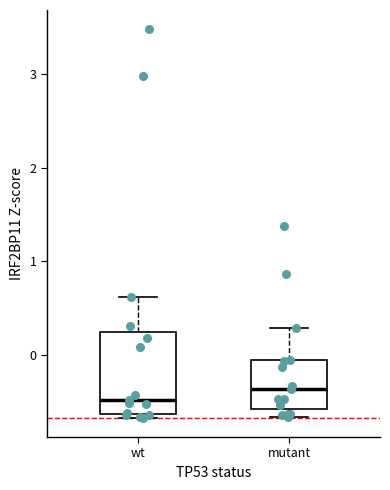

Reading left to right, transcribe this box plot: for each box, give where its median line is, the range the box spans, and where its two whiskers end, as read against the y-axis. The values are not printed on the chart, so give them approximately, as read against the axis.

wt: median -0.5, box -0.6 to 0.2, whiskers -0.7 to 0.6
mutant: median -0.4, box -0.6 to -0.1, whiskers -0.7 to 0.3